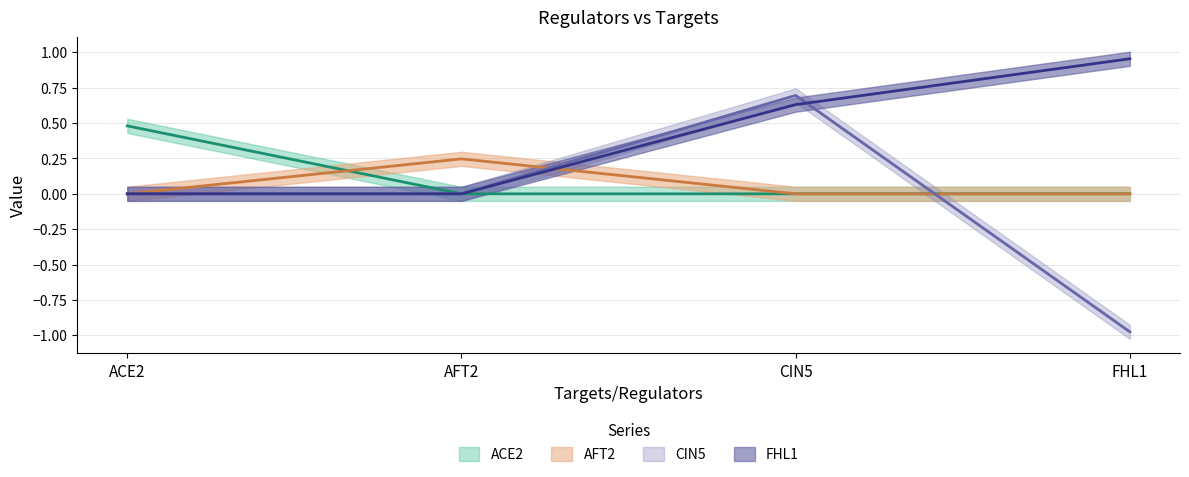

Count the AFT2 values in the range 0 to 1.

4